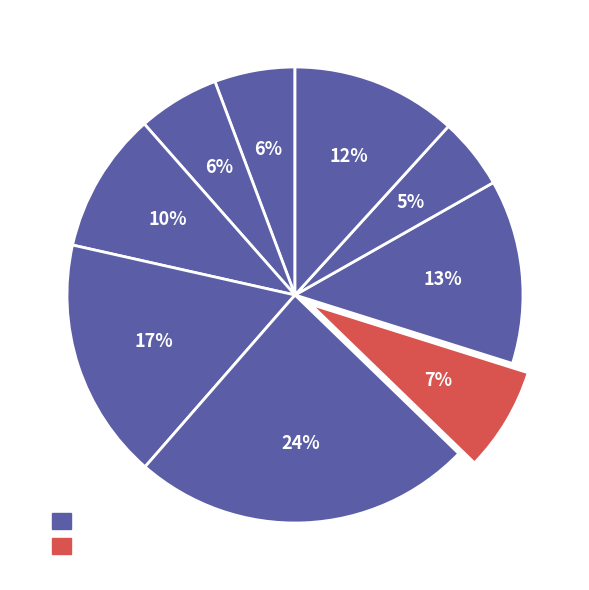

Count the number of slices in the pie.

9